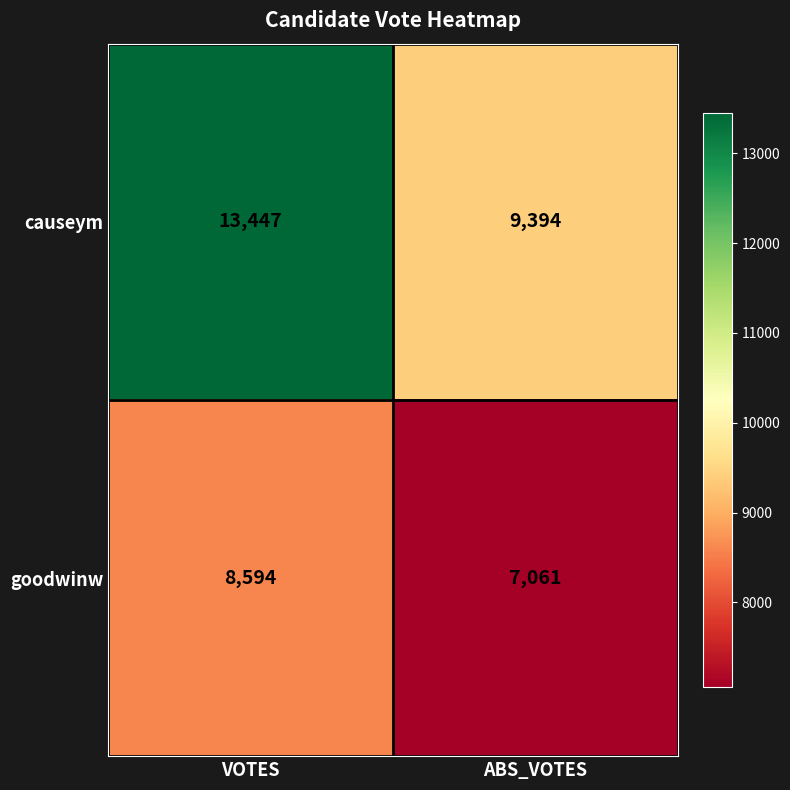

True or false: goodwinw has a value of 12594 at ABS_VOTES.

False